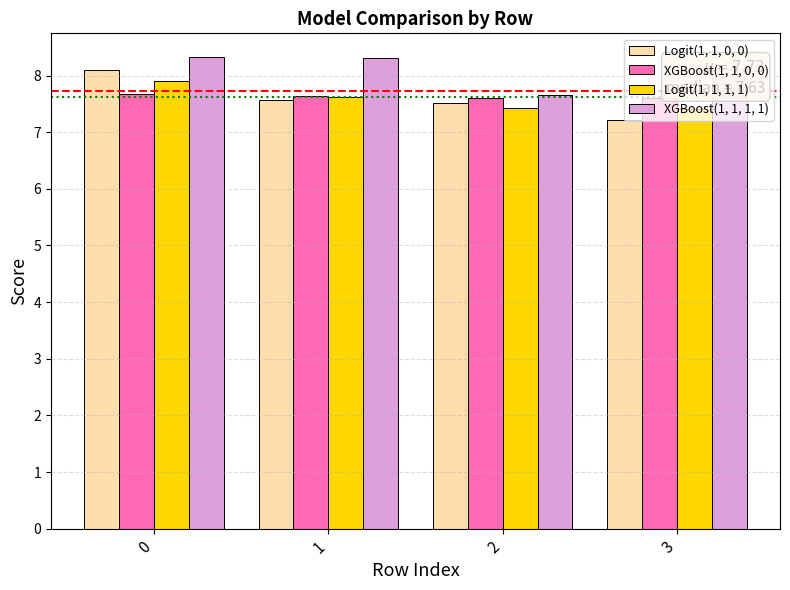

What are all the series names shown in the legend?

Logit(1, 1, 0, 0), XGBoost(1, 1, 0, 0), Logit(1, 1, 1, 1), XGBoost(1, 1, 1, 1)